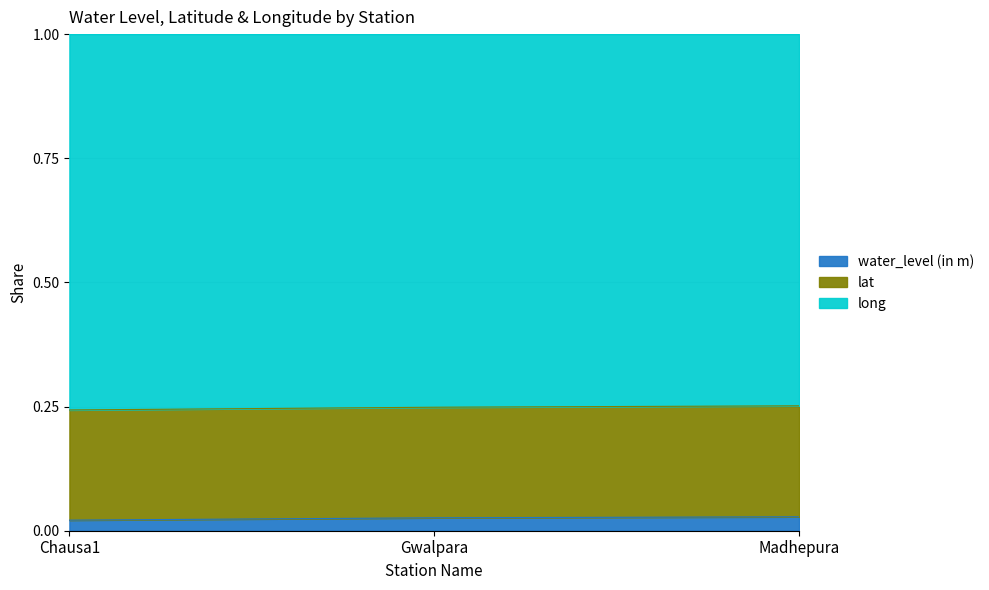

At which category is the sum across all series the highest?

Madhepura